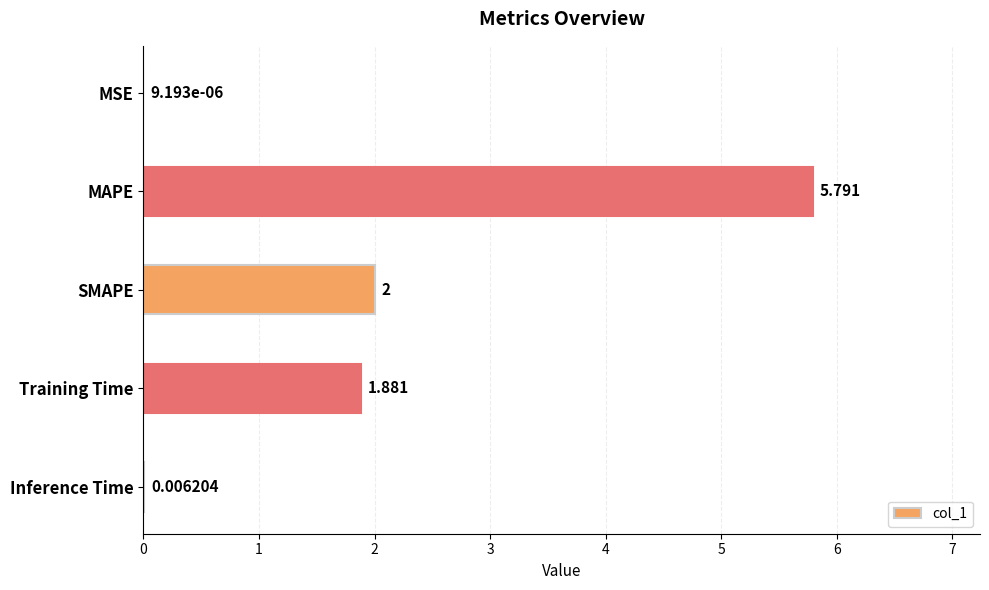

How many series are shown in this chart?

1